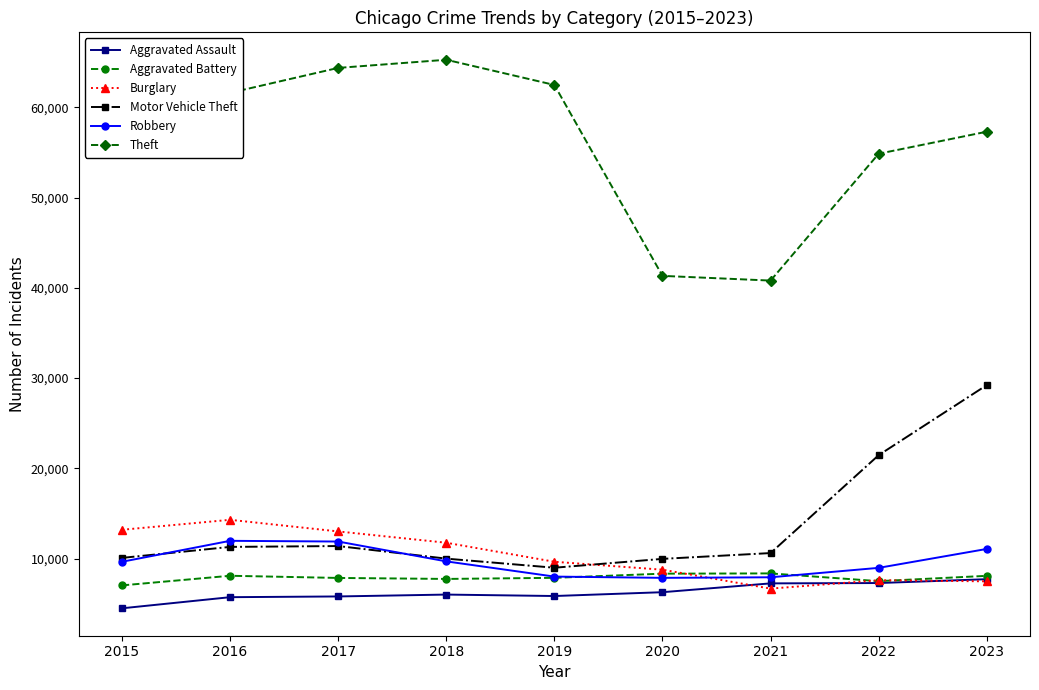

True or false: Robbery and Burglary cross at least once.

True